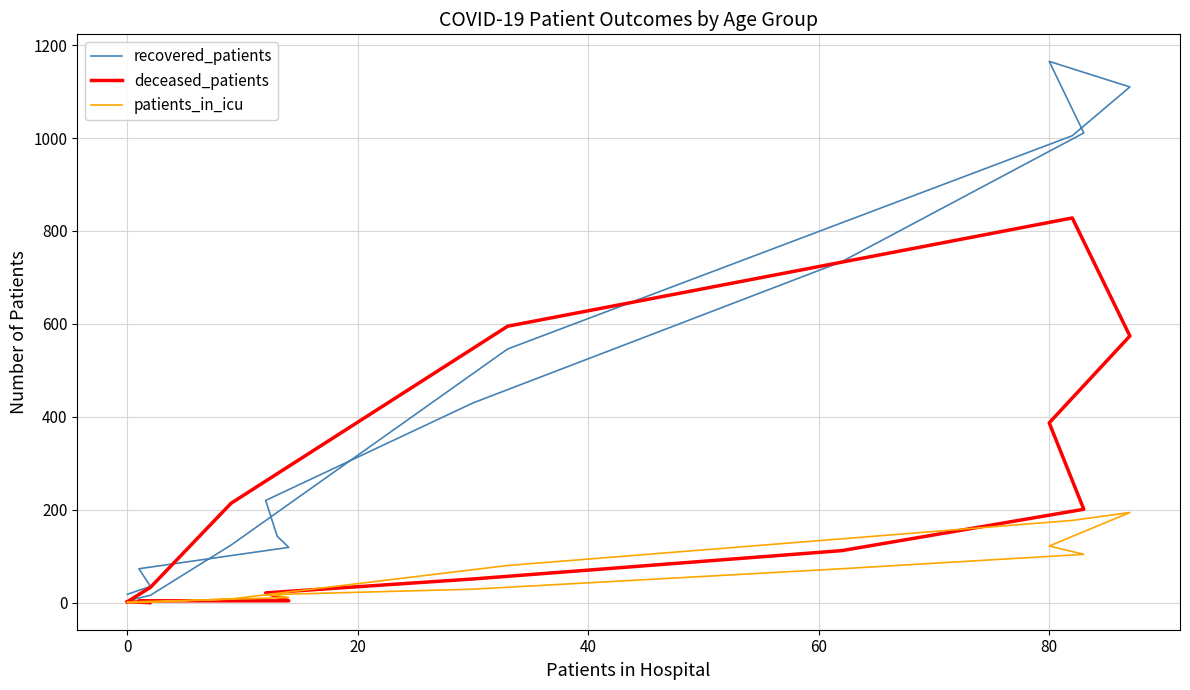

What is the difference between the maximum and minimum values in the recovered_patients series?

1161